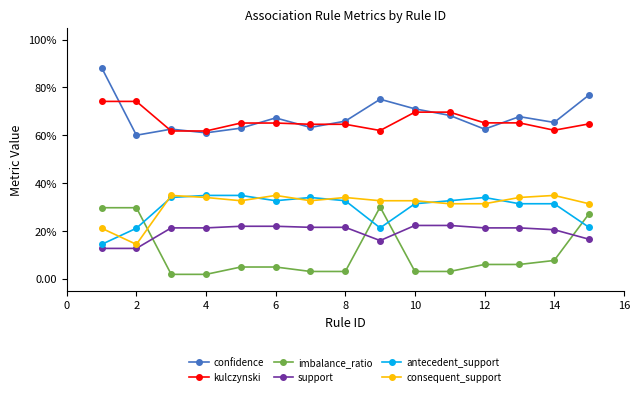

At which category does confidence reach its first local valley?

2